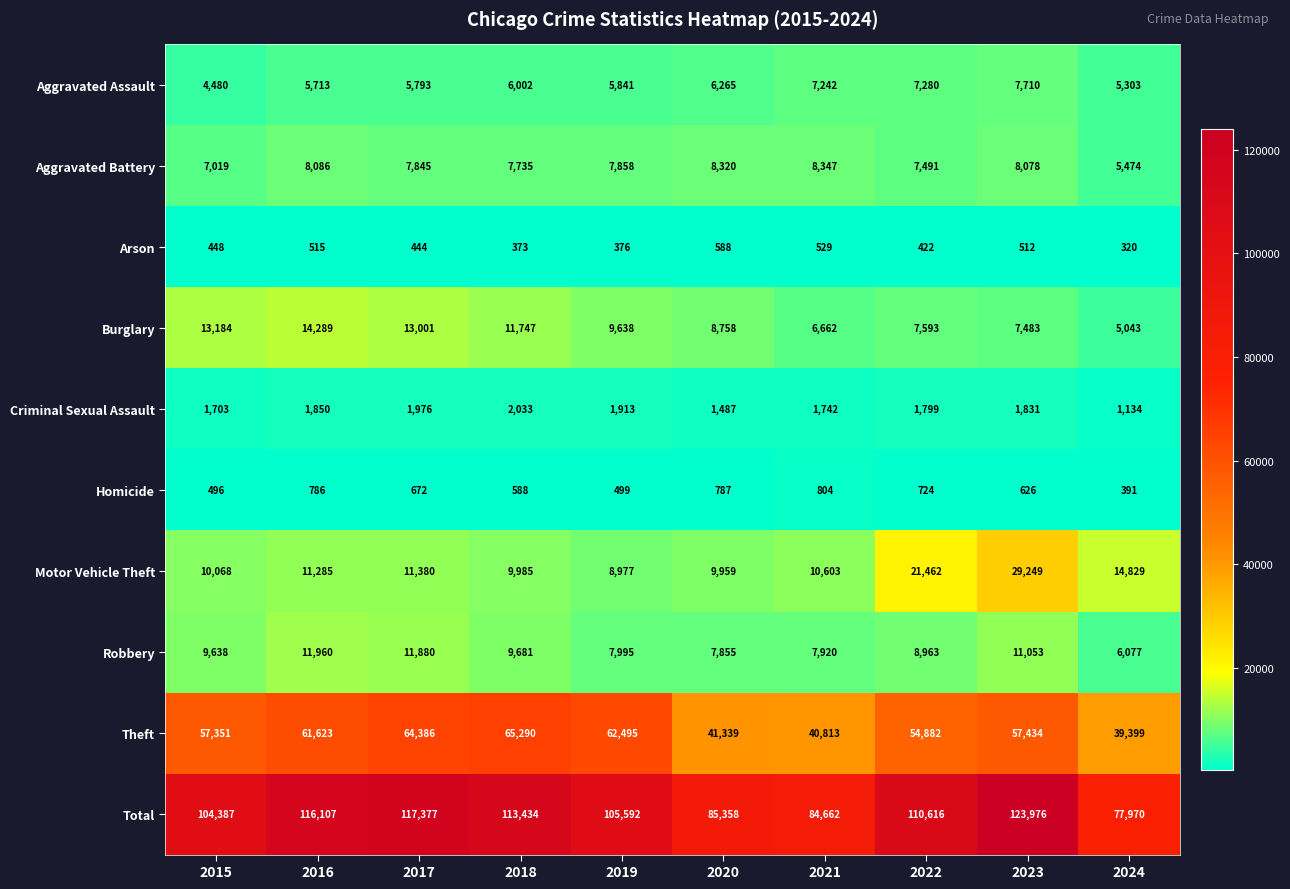

At which label is Homicide closest to 597?

2018